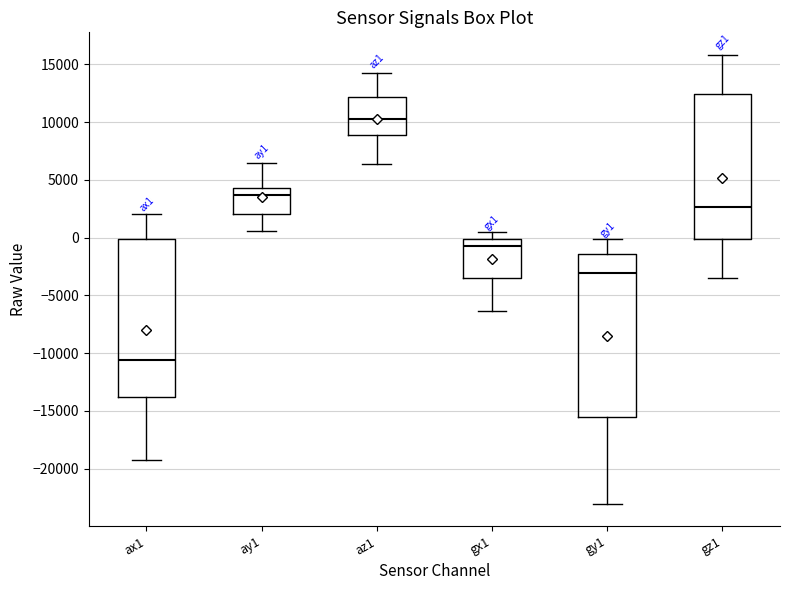

Which box's median line is the highest?

az1